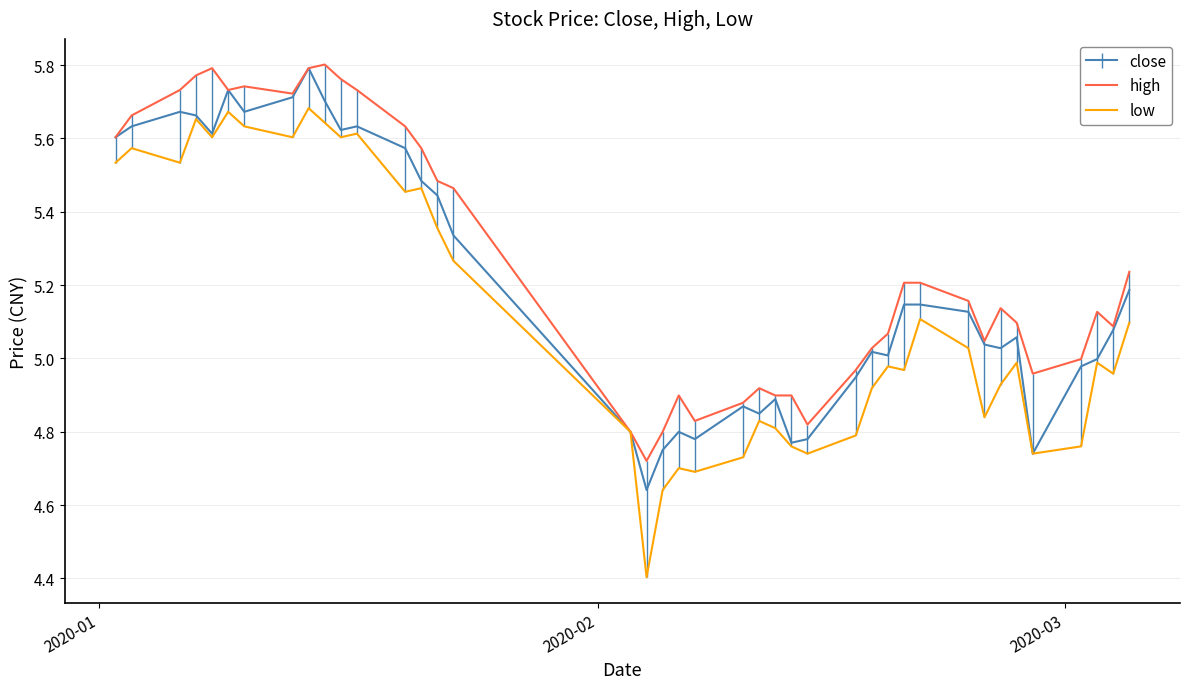

List the series in order of their overall mean, highest first.

high, close, low